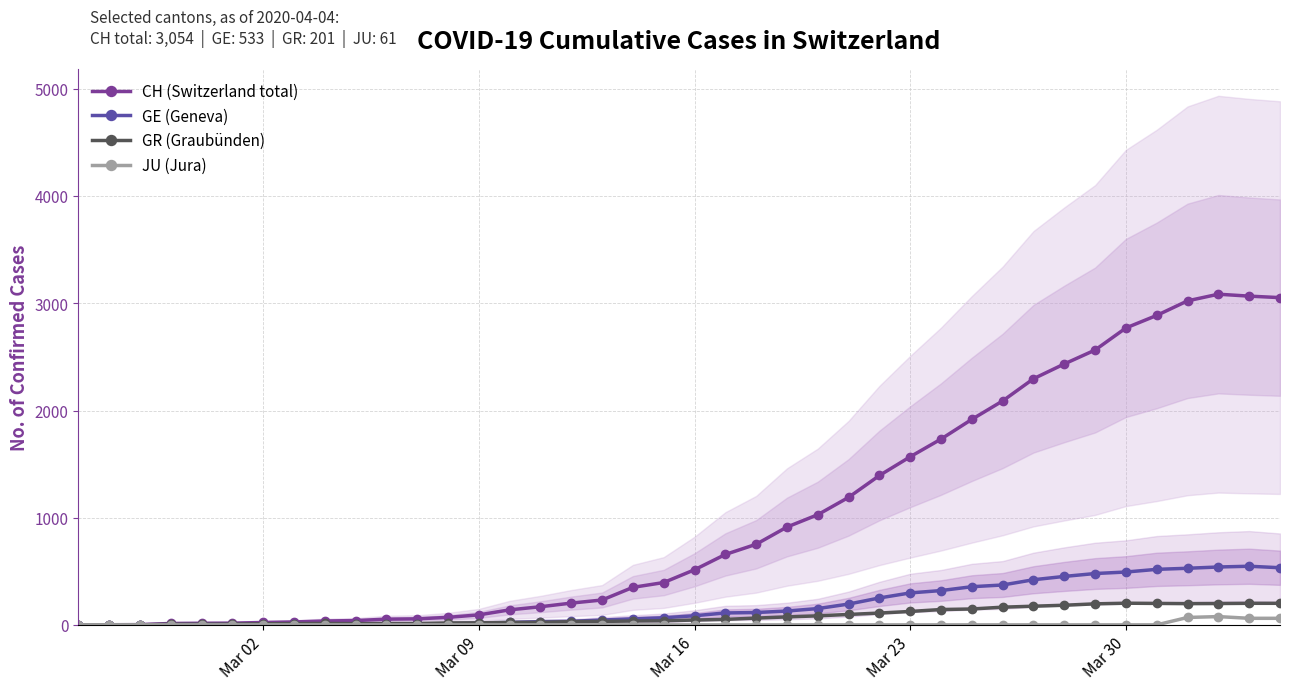

How many data points in GR (Graubünden) are less than 45?

20